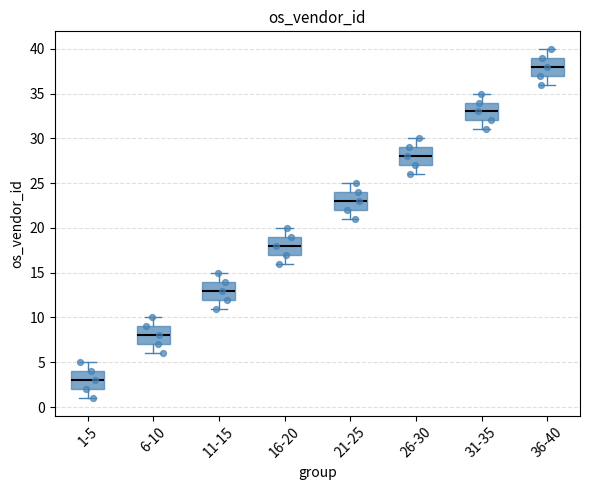

Where is the upper edge of the box for 31-35 on the y-axis? The values are not printed on the chart, so give them approximately, as read against the axis.

34